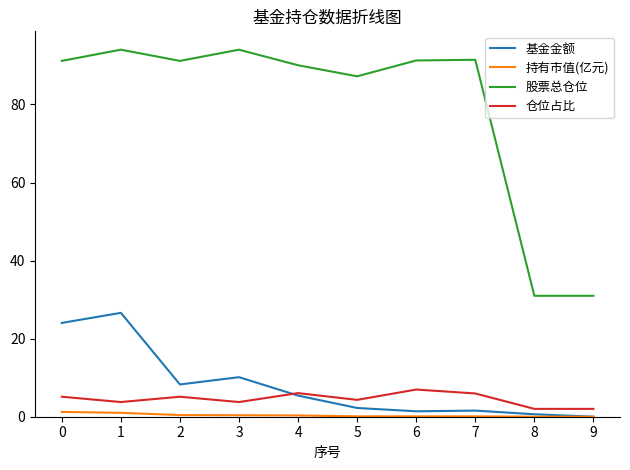

Rank the series by their maximum value, from lowest to highest.

持有市值(亿元), 仓位占比, 基金金额, 股票总仓位